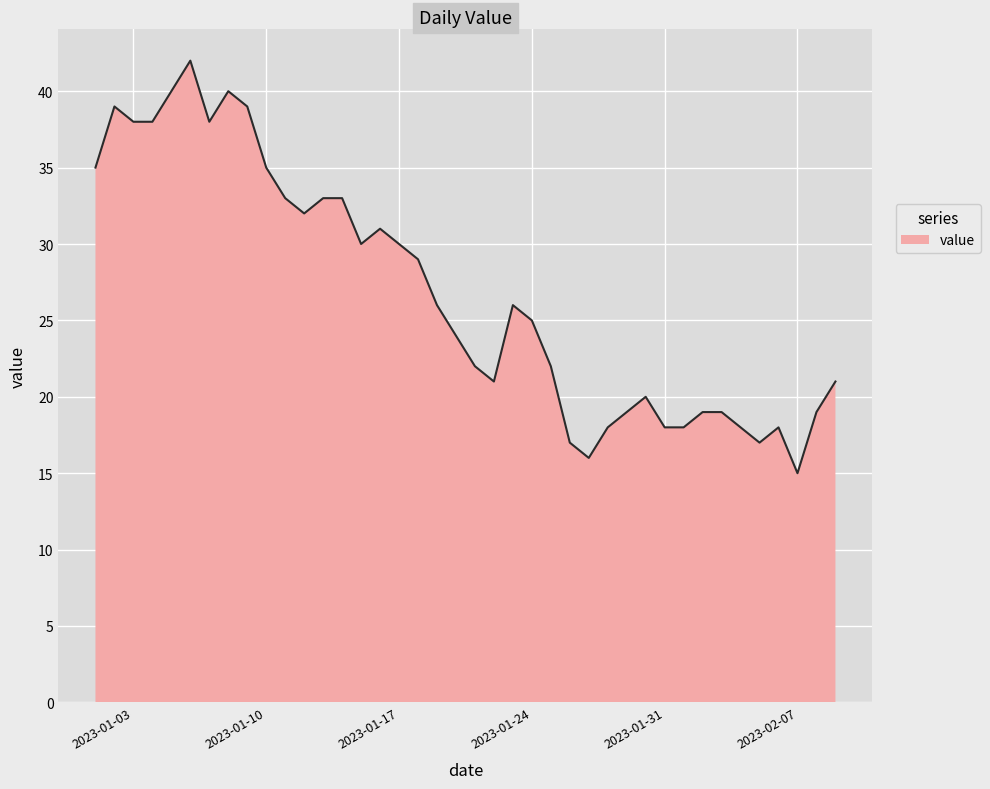

What is the greatest value displayed?

42